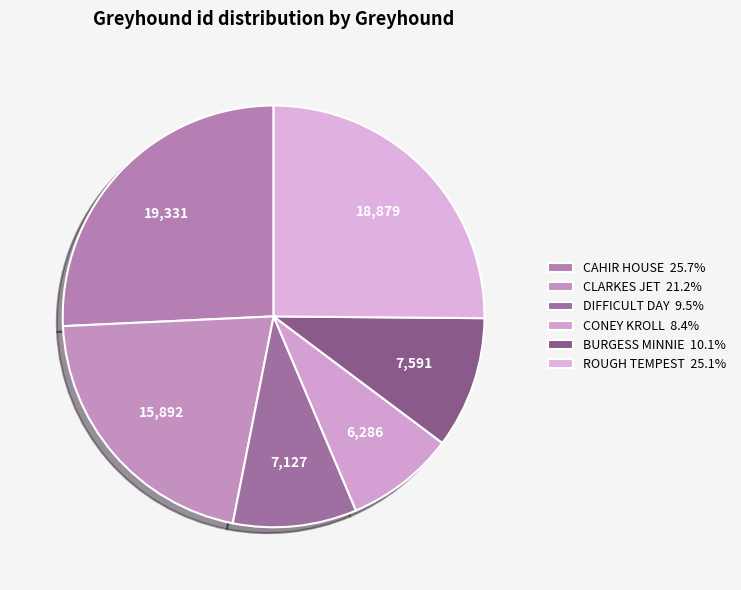

Count the number of slices in the pie.

6